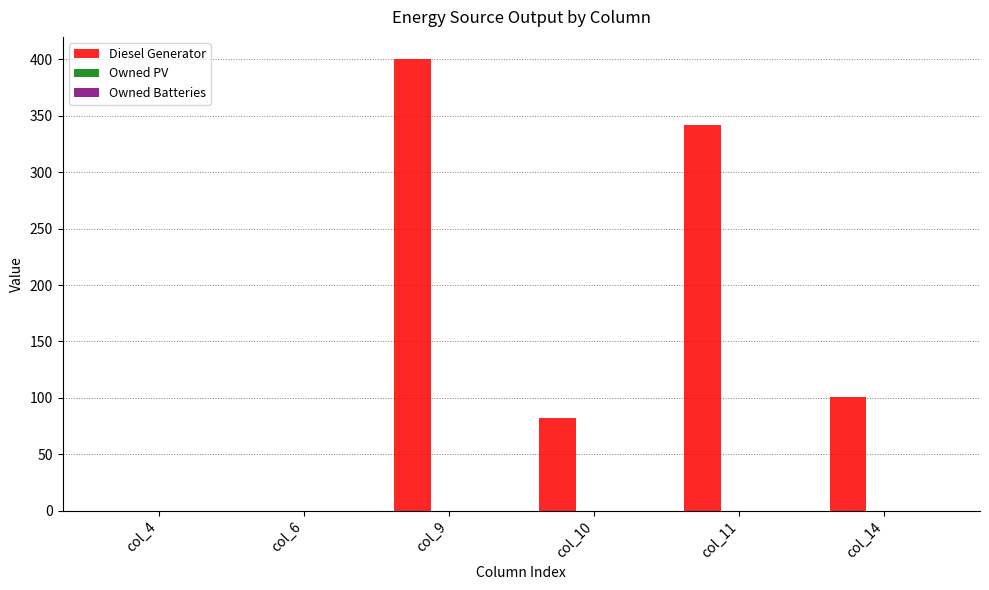

Which has a higher value, col_11 or col_10?

col_11